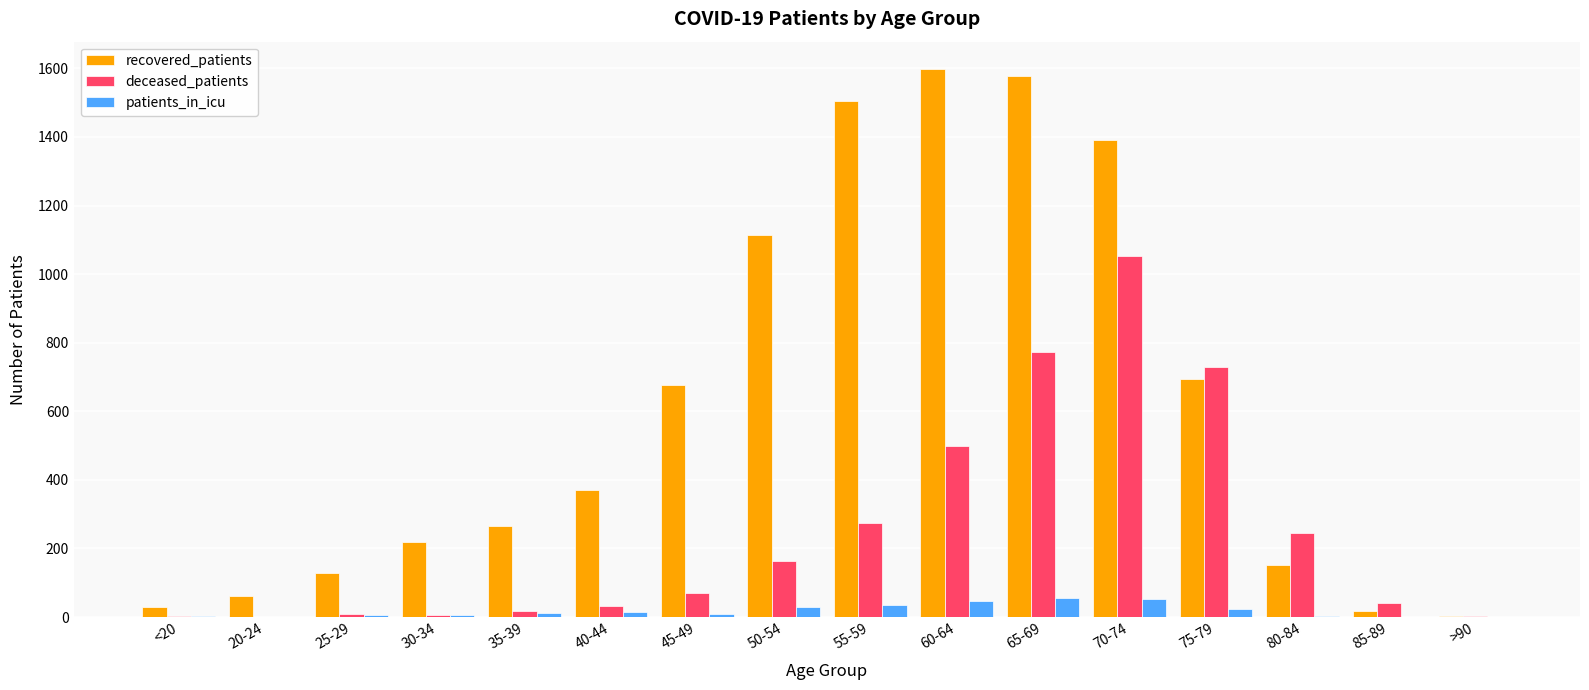

What are all the series names shown in the legend?

recovered_patients, deceased_patients, patients_in_icu